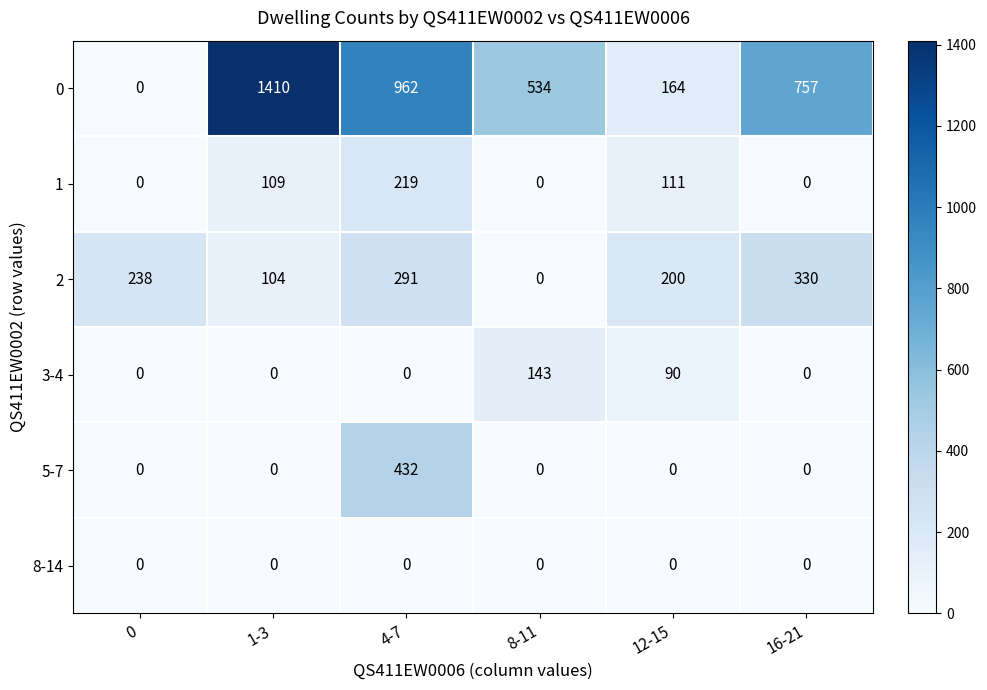

True or false: 3-4 has a value of 132 at 12-15.

False